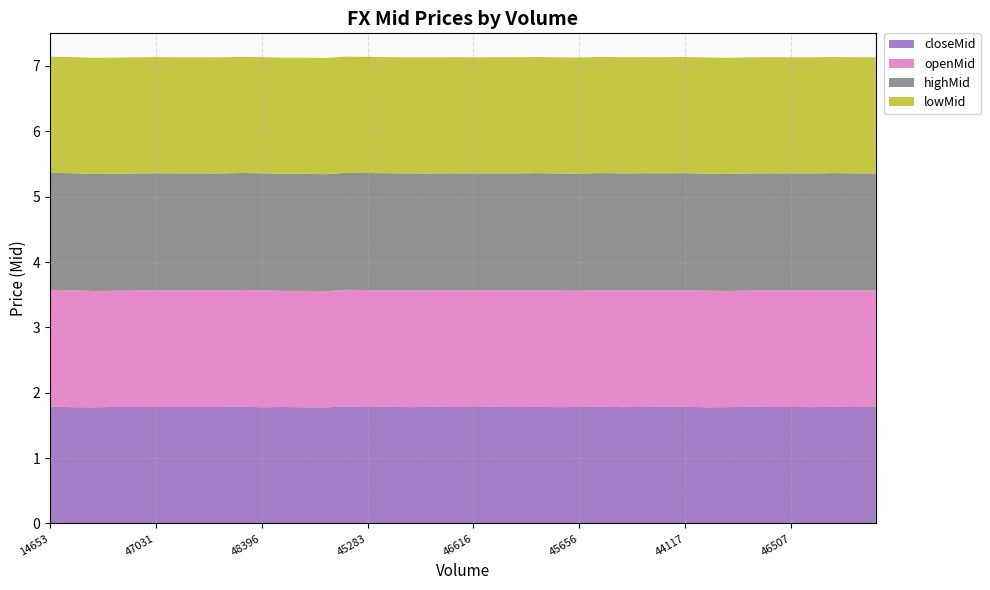

Reading right to left, transcribe all the data shown in this chart.

closeMid: 44928=1.8	47114=1.8	48050=1.8	44274=1.8	46507=1.8	45246=1.8	49125=1.8	48103=1.8	46672=1.8	44117=1.8	47498=1.8	42189=1.8	44649=1.8	46803=1.8	45656=1.8	45839=1.8	47385=1.8	46290=1.8	48515=1.8	46616=1.8	42989=1.8	45855=1.8	43734=1.8	46031=1.8	45283=1.8	45334=1.8	47263=1.8	46424=1.8	48810=1.8	48396=1.8	48411=1.8	48909=1.8	46115=1.8	47132=1.8	47031=1.8	46393=1.8	45176=1.8	49047=1.8	41883=1.8	14653=1.8
openMid: 44928=1.8	47114=1.8	48050=1.8	44274=1.8	46507=1.8	45246=1.8	49125=1.8	48103=1.8	46672=1.8	44117=1.8	47498=1.8	42189=1.8	44649=1.8	46803=1.8	45656=1.8	45839=1.8	47385=1.8	46290=1.8	48515=1.8	46616=1.8	42989=1.8	45855=1.8	43734=1.8	46031=1.8	45283=1.8	45334=1.8	47263=1.8	46424=1.8	48810=1.8	48396=1.8	48411=1.8	48909=1.8	46115=1.8	47132=1.8	47031=1.8	46393=1.8	45176=1.8	49047=1.8	41883=1.8	14653=1.8
highMid: 44928=1.8	47114=1.8	48050=1.8	44274=1.8	46507=1.8	45246=1.8	49125=1.8	48103=1.8	46672=1.8	44117=1.8	47498=1.8	42189=1.8	44649=1.8	46803=1.8	45656=1.8	45839=1.8	47385=1.8	46290=1.8	48515=1.8	46616=1.8	42989=1.8	45855=1.8	43734=1.8	46031=1.8	45283=1.8	45334=1.8	47263=1.8	46424=1.8	48810=1.8	48396=1.8	48411=1.8	48909=1.8	46115=1.8	47132=1.8	47031=1.8	46393=1.8	45176=1.8	49047=1.8	41883=1.8	14653=1.8
lowMid: 44928=1.8	47114=1.8	48050=1.8	44274=1.8	46507=1.8	45246=1.8	49125=1.8	48103=1.8	46672=1.8	44117=1.8	47498=1.8	42189=1.8	44649=1.8	46803=1.8	45656=1.8	45839=1.8	47385=1.8	46290=1.8	48515=1.8	46616=1.8	42989=1.8	45855=1.8	43734=1.8	46031=1.8	45283=1.8	45334=1.8	47263=1.8	46424=1.8	48810=1.8	48396=1.8	48411=1.8	48909=1.8	46115=1.8	47132=1.8	47031=1.8	46393=1.8	45176=1.8	49047=1.8	41883=1.8	14653=1.8